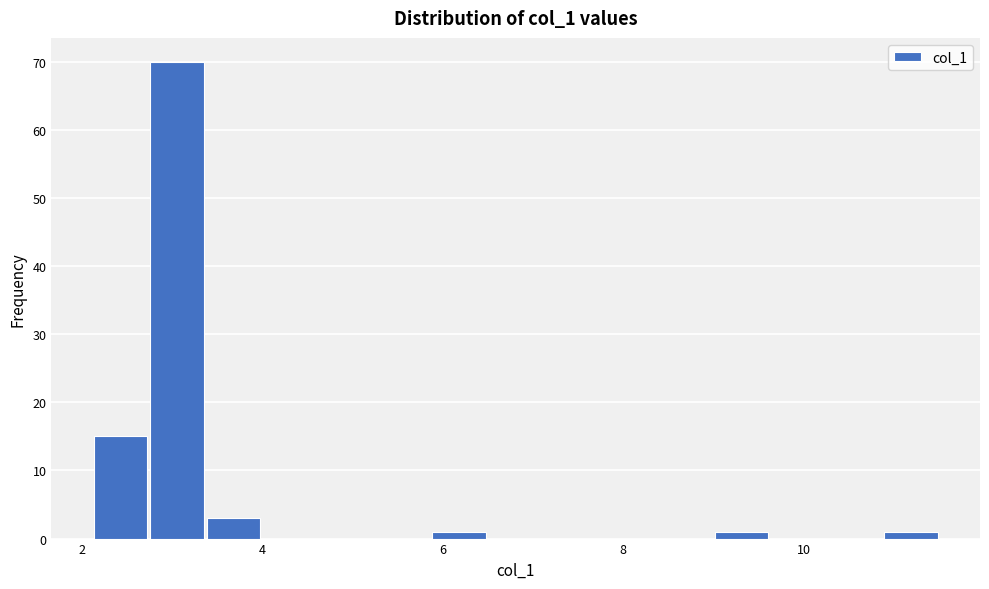

Read against the x-axis, roughly where is the centre of the tallest bar?

3.0